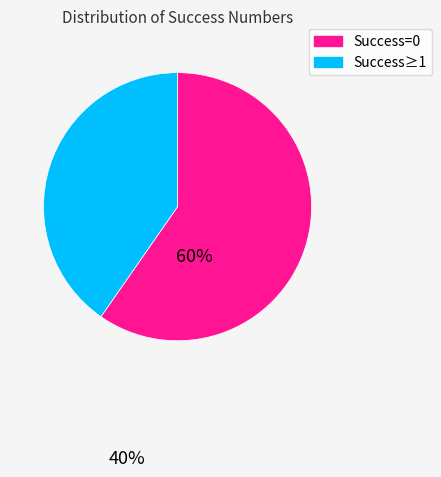

Does any single category account for the majority?

Yes